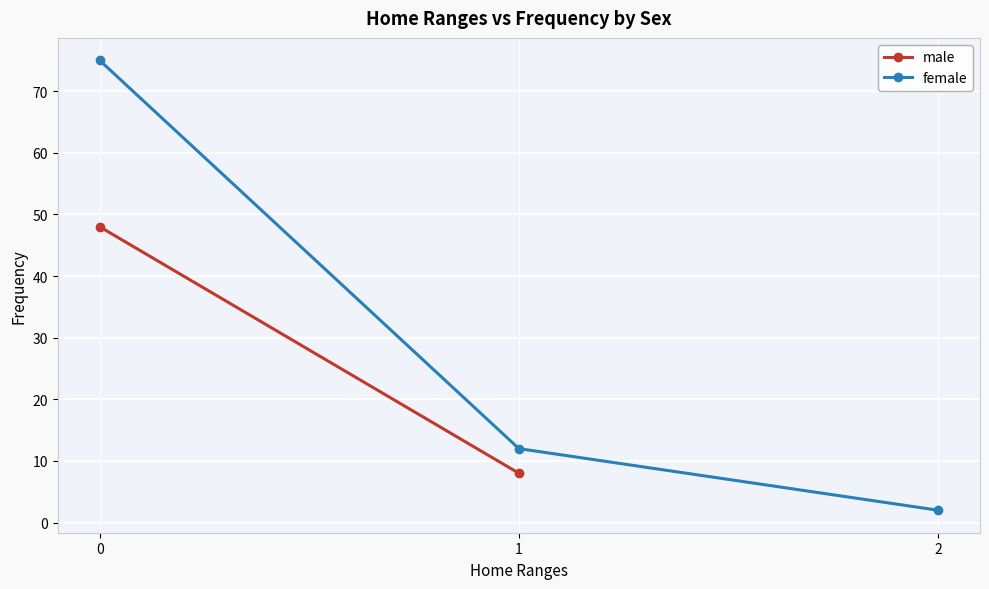

Rank the categories by value from highest to lowest.

0, 1, 2